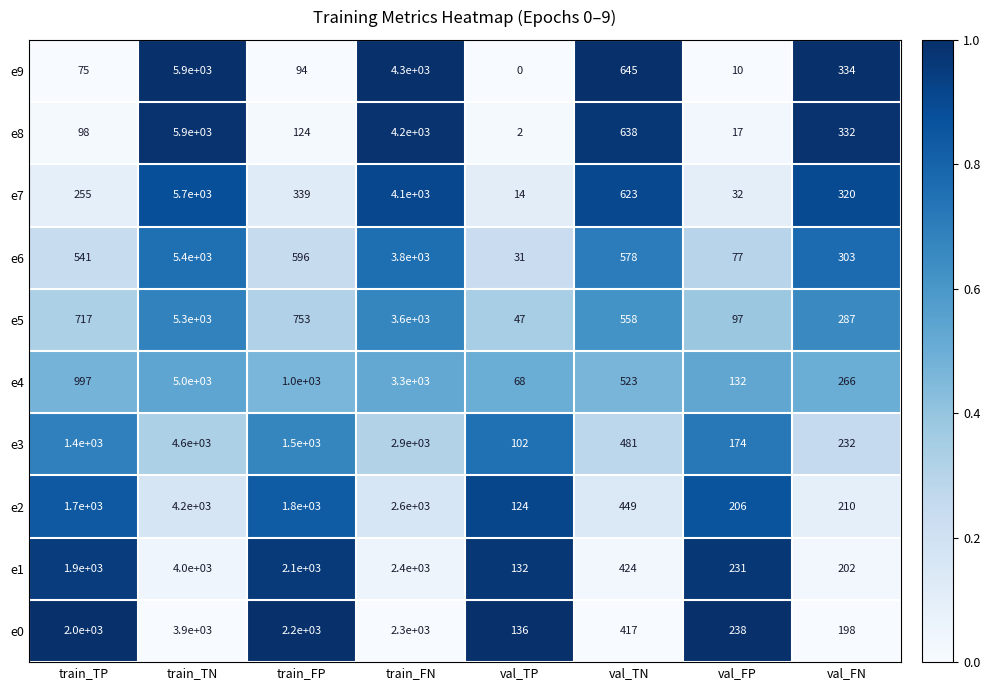

At which label does e8 reach its minimum?

val_TP